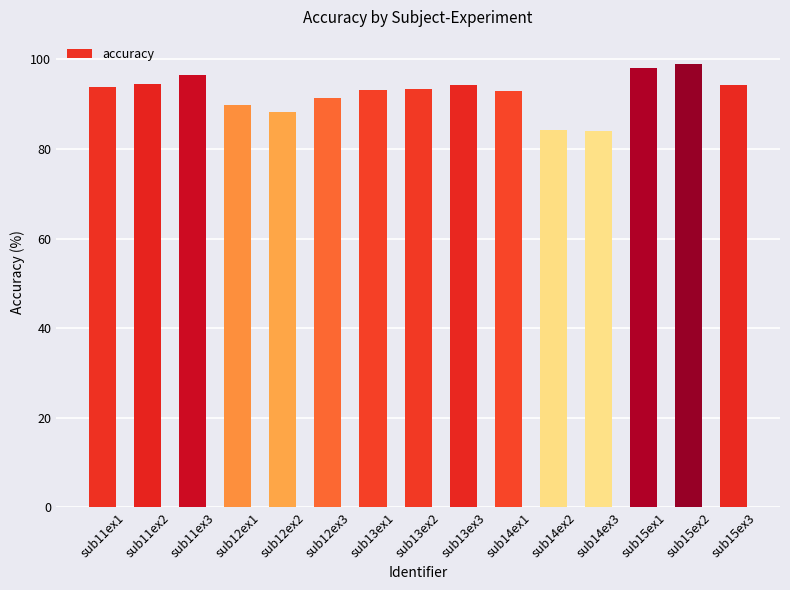

What is the sum of the values at sub13ex2 and sub13ex1?

186.6